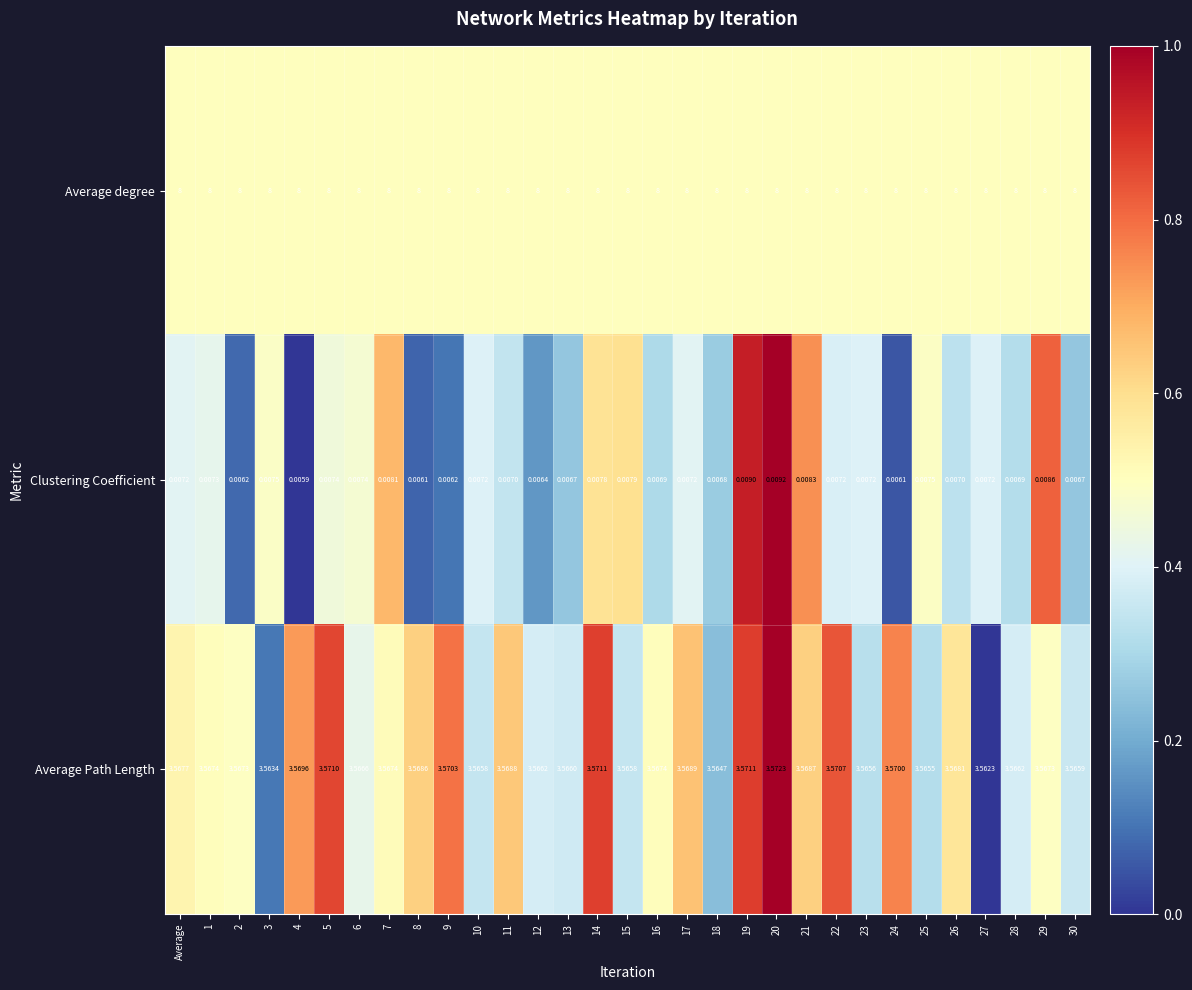

What is the spread (max minus min) of values at 8?

8.0